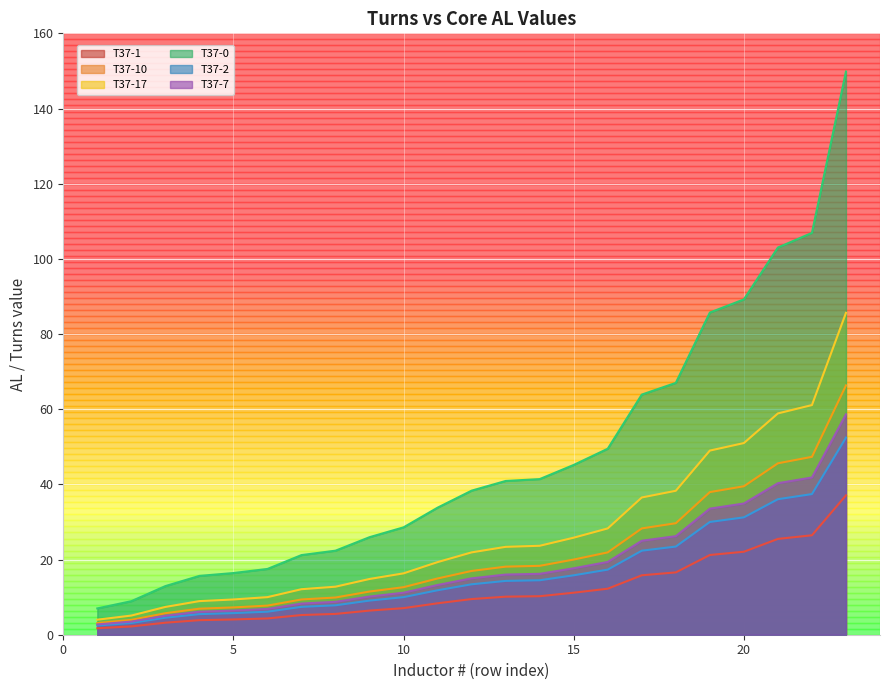

At which label is T37-0 closest to 44?

2